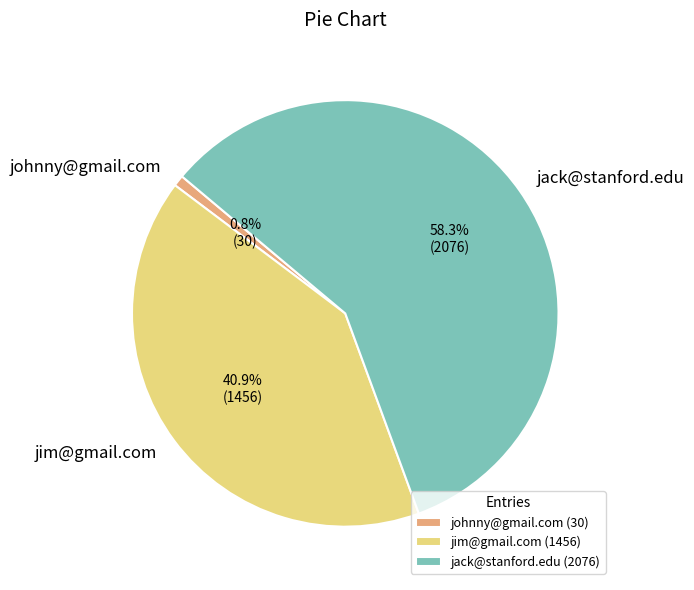

Rank the categories by value from highest to lowest.

jack@stanford.edu, jim@gmail.com, johnny@gmail.com